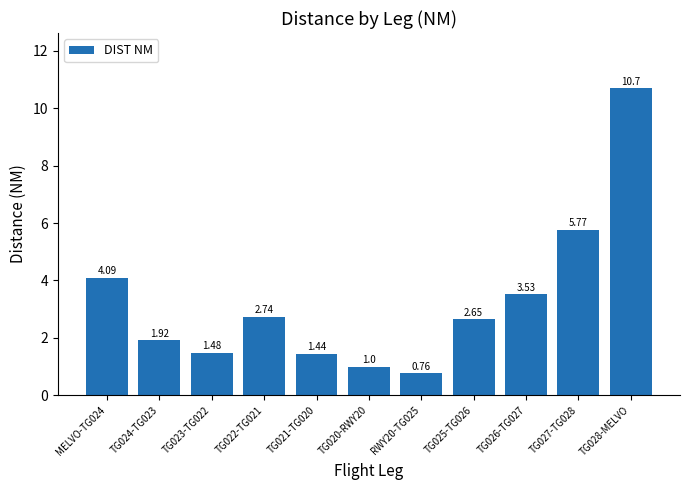

Where does the data first go above 2?

MELVO-TG024